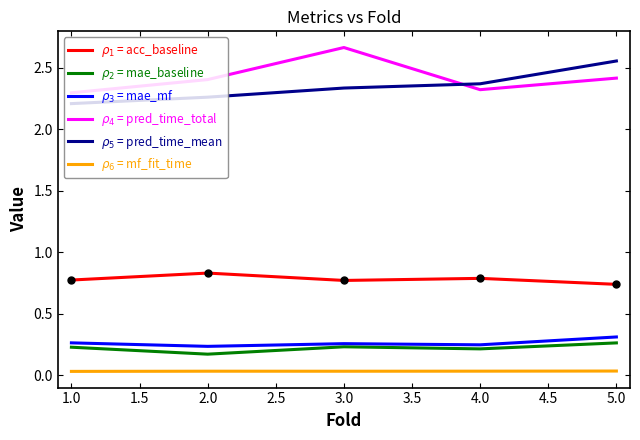

Reading left to right, what are all the values shown in this chart?

$\rho_1$ = acc_baseline: 0.8	0.8	0.8	0.8	0.7
$\rho_2$ = mae_baseline: 0.2	0.2	0.2	0.2	0.3
$\rho_3$ = mae_mf: 0.3	0.2	0.3	0.2	0.3
$\rho_4$ = pred_time_total: 2.3	2.4	2.7	2.3	2.4
$\rho_5$ = pred_time_mean: 2.2	2.3	2.3	2.4	2.6
$\rho_6$ = mf_fit_time: 0.0	0.0	0.0	0.0	0.0